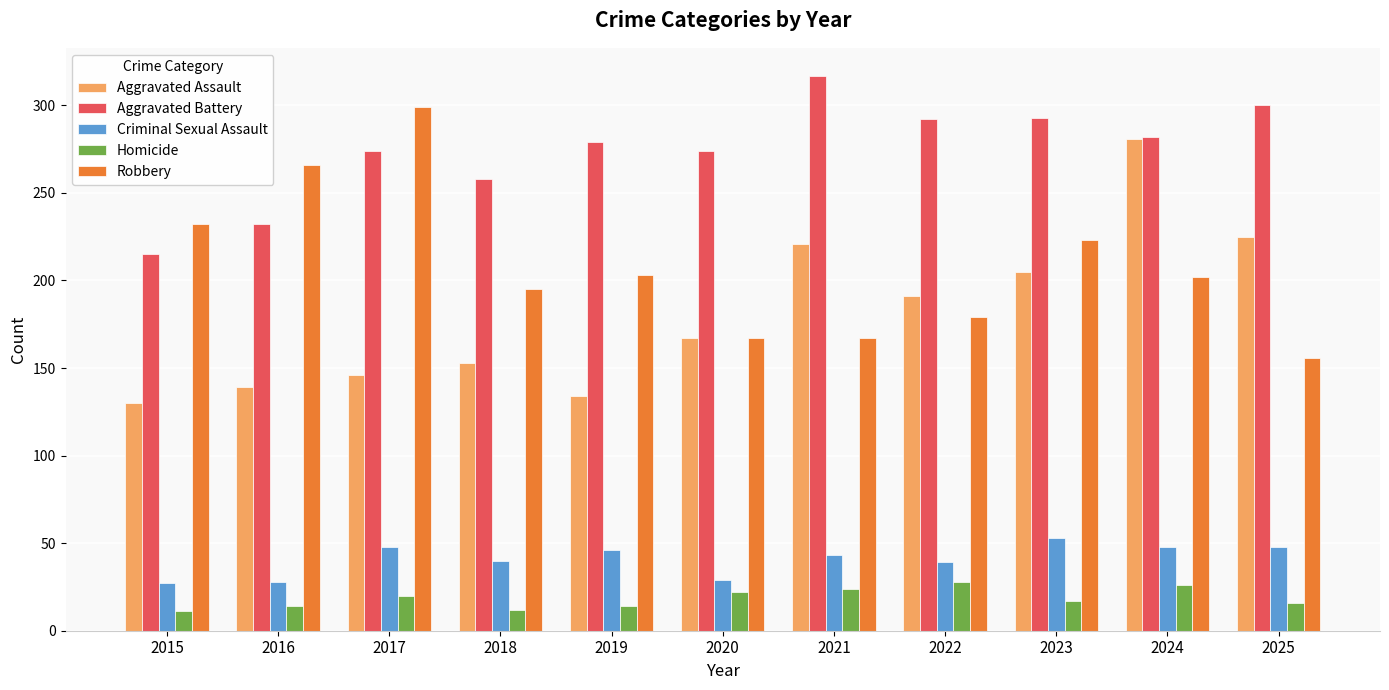

What is the sum of all Criminal Sexual Assault values?

449